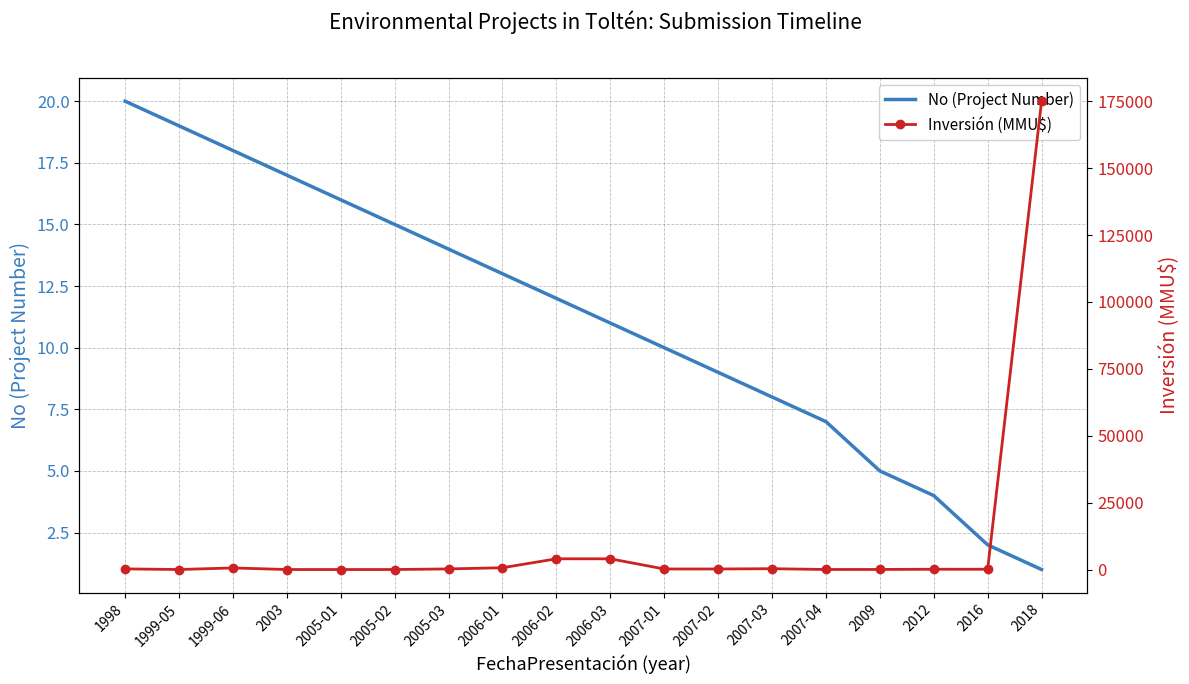

List the series in order of their peak value, highest first.

Inversión (MMU$), No (Project Number)